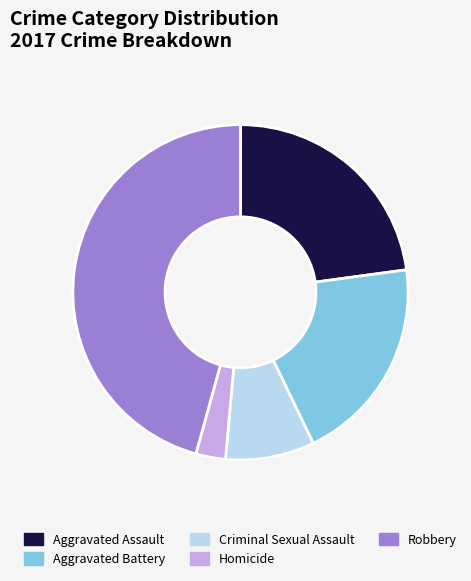

Is there a majority slice in this chart?

No